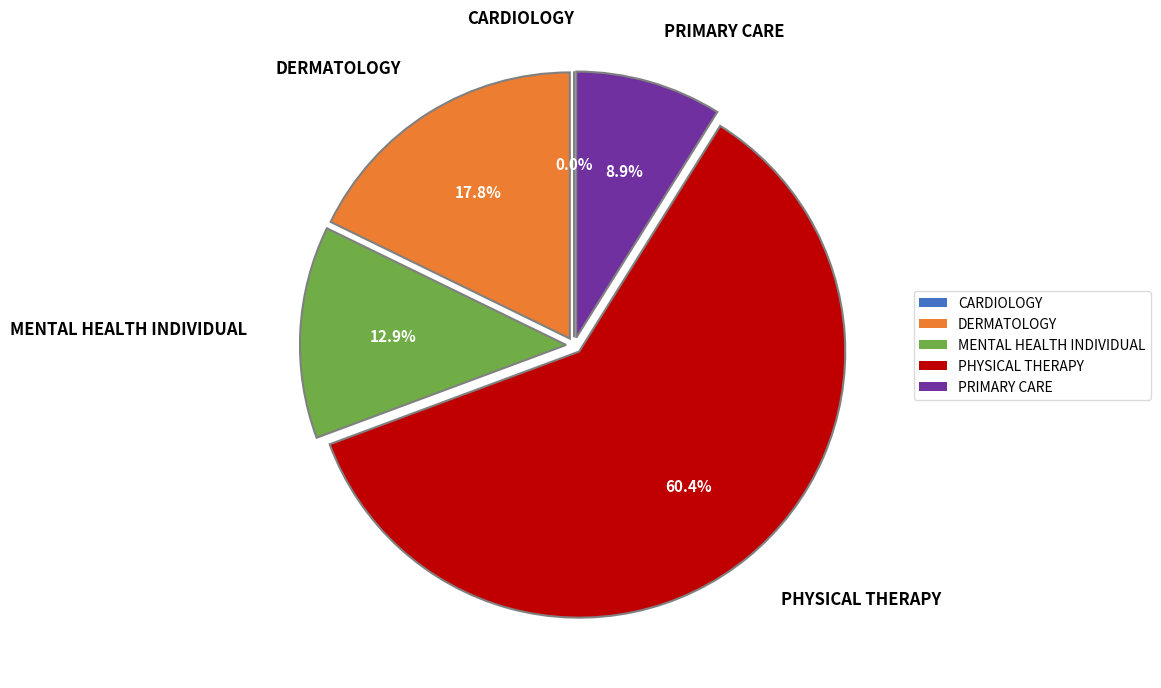

How many segments does this pie chart have?

5